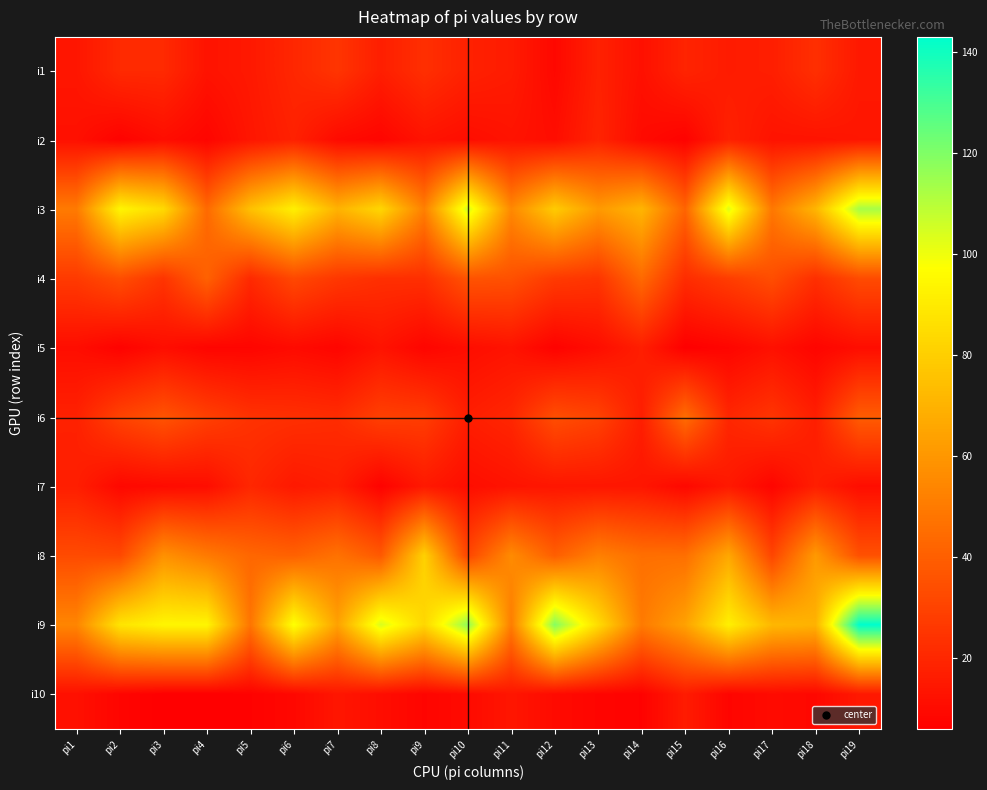

Reading left to right, extract all data points from this chart.

i1: pi1=14	pi2=21	pi3=21	pi4=13	pi5=15	pi6=20	pi7=25	pi8=17	pi9=23	pi10=18	pi11=16	pi12=9	pi13=18	pi14=12	pi15=19	pi16=16	pi17=17	pi18=23	pi19=15
i2: pi1=12	pi2=7	pi3=11	pi4=8	pi5=14	pi6=18	pi7=10	pi8=8	pi9=13	pi10=11	pi11=13	pi12=11	pi13=19	pi14=10	pi15=7	pi16=18	pi17=13	pi18=13	pi19=14
i3: pi1=50	pi2=94	pi3=84	pi4=44	pi5=75	pi6=92	pi7=70	pi8=83	pi9=52	pi10=105	pi11=55	pi12=79	pi13=61	pi14=71	pi15=42	pi16=103	pi17=49	pi18=71	pi19=113
i4: pi1=27	pi2=34	pi3=25	pi4=41	pi5=21	pi6=32	pi7=26	pi8=23	pi9=23	pi10=36	pi11=35	pi12=27	pi13=25	pi14=44	pi15=22	pi16=28	pi17=34	pi18=23	pi19=33
i5: pi1=11	pi2=7	pi3=11	pi4=8	pi5=8	pi6=10	pi7=8	pi8=13	pi9=8	pi10=11	pi11=13	pi12=7	pi13=11	pi14=17	pi15=6	pi16=8	pi17=12	pi18=8	pi19=11
i6: pi1=18	pi2=30	pi3=36	pi4=29	pi5=24	pi6=23	pi7=22	pi8=29	pi9=28	pi10=17	pi11=20	pi12=34	pi13=30	pi14=17	pi15=45	pi16=20	pi17=25	pi18=17	pi19=39
i7: pi1=17	pi2=9	pi3=10	pi4=11	pi5=20	pi6=15	pi7=17	pi8=7	pi9=15	pi10=11	pi11=13	pi12=14	pi13=14	pi14=14	pi15=9	pi16=15	pi17=8	pi18=17	pi19=11
i8: pi1=33	pi2=32	pi3=58	pi4=50	pi5=43	pi6=41	pi7=47	pi8=38	pi9=81	pi10=31	pi11=56	pi12=40	pi13=52	pi14=46	pi15=46	pi16=66	pi17=31	pi18=61	pi19=35
i9: pi1=54	pi2=88	pi3=94	pi4=94	pi5=48	pi6=98	pi7=64	pi8=104	pi9=83	pi10=117	pi11=51	pi12=119	pi13=85	pi14=50	pi15=64	pi16=92	pi17=72	pi18=70	pi19=143
i10: pi1=12	pi2=8	pi3=6	pi4=6	pi5=7	pi6=9	pi7=14	pi8=11	pi9=8	pi10=10	pi11=14	pi12=10	pi13=8	pi14=7	pi15=16	pi16=8	pi17=10	pi18=9	pi19=15